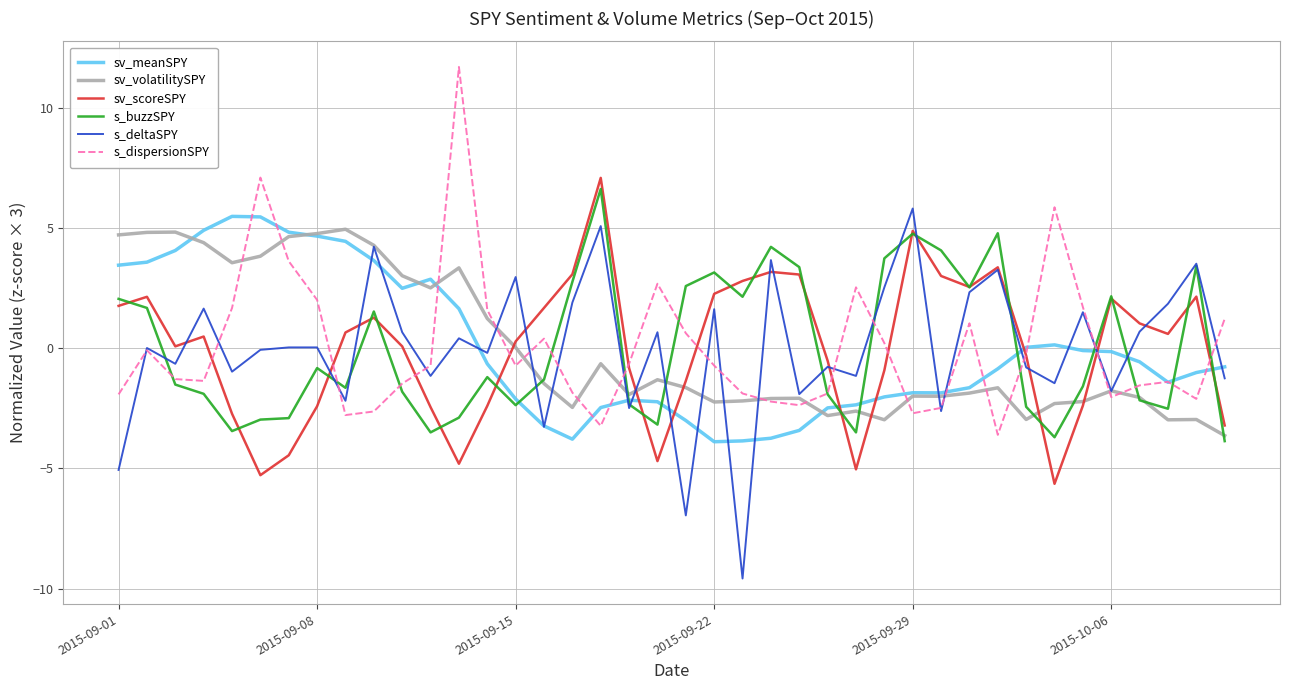

How many times do sv_meanSPY and sv_scoreSPY cross each other?

8